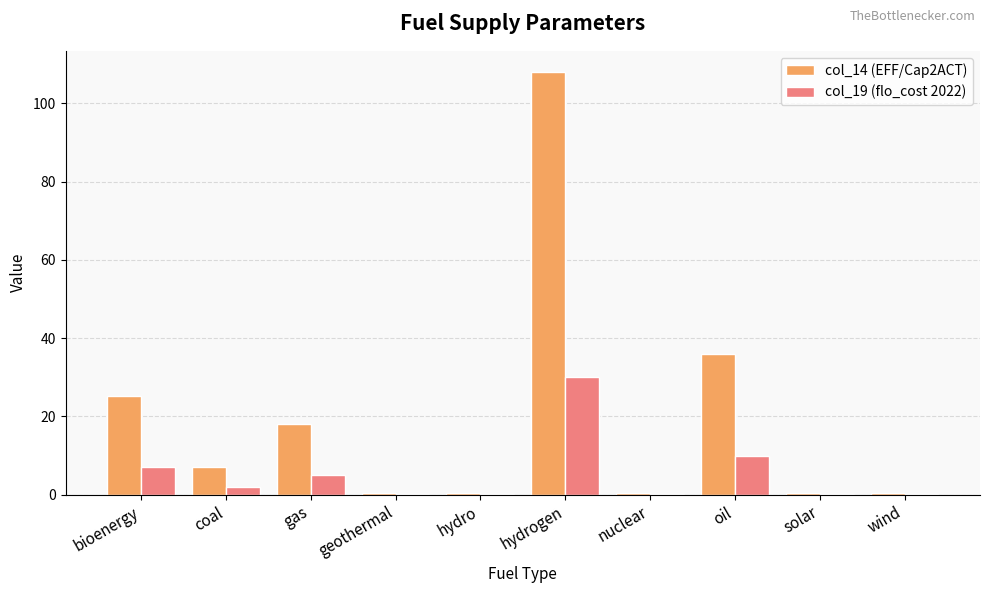

What is the sum of all col_19 (flo_cost 2022) values?

54.5